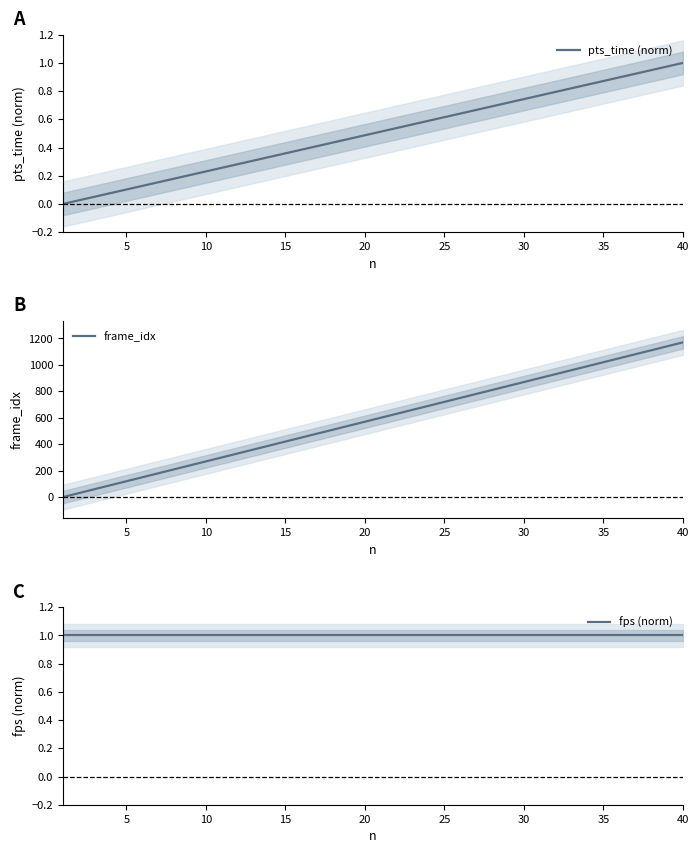

Reading left to right, list all the values displayed in this chart.

pts_time (norm): 0.0	0.0	0.1	0.1	0.1	0.1	0.2	0.2	0.2	0.2	0.3	0.3	0.3	0.3	0.4	0.4	0.4	0.4	0.5	0.5	0.5	0.5	0.6	0.6	0.6	0.6	0.7	0.7	0.7	0.7	0.8	0.8	0.8	0.8	0.9	0.9	0.9	0.9	1.0	1.0
frame_idx: 0.0	30.0	60.0	90.0	120.0	150.0	180.0	210.0	240.0	270.0	300.0	330.0	360.0	390.0	420.0	450.0	480.0	510.0	540.0	570.0	600.0	630.0	660.0	690.0	720.0	750.0	780.0	810.0	840.0	870.0	900.0	930.0	960.0	990.0	1020.0	1050.0	1080.0	1110.0	1140.0	1170.0
fps (norm): 1.0	1.0	1.0	1.0	1.0	1.0	1.0	1.0	1.0	1.0	1.0	1.0	1.0	1.0	1.0	1.0	1.0	1.0	1.0	1.0	1.0	1.0	1.0	1.0	1.0	1.0	1.0	1.0	1.0	1.0	1.0	1.0	1.0	1.0	1.0	1.0	1.0	1.0	1.0	1.0